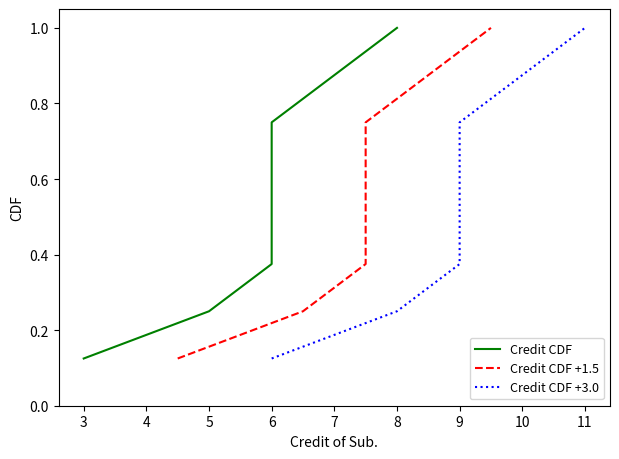

True or false: Credit CDF and Credit CDF +1.5 intersect in this chart.

False